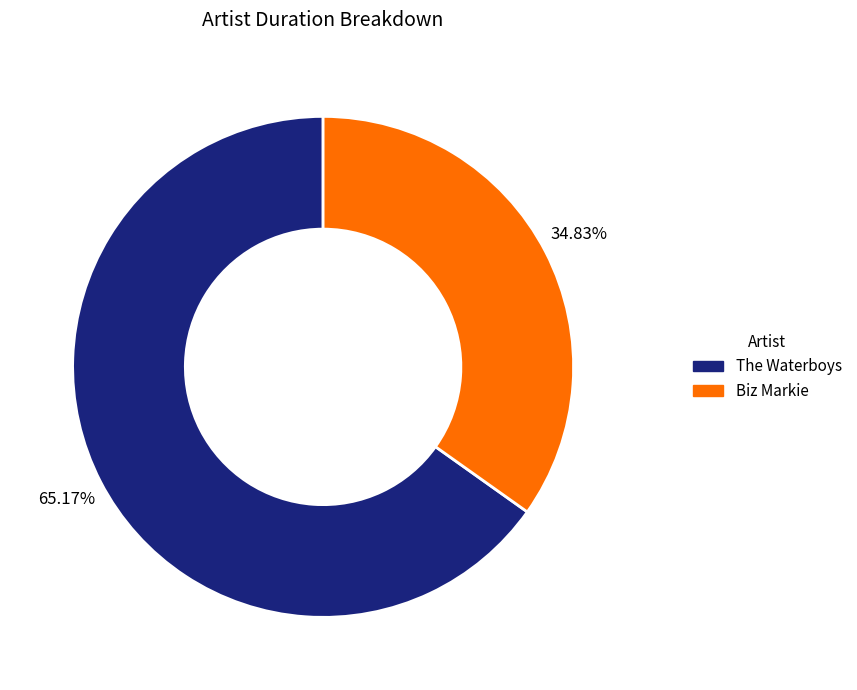

Which category has the smallest portion of the pie?

Biz Markie